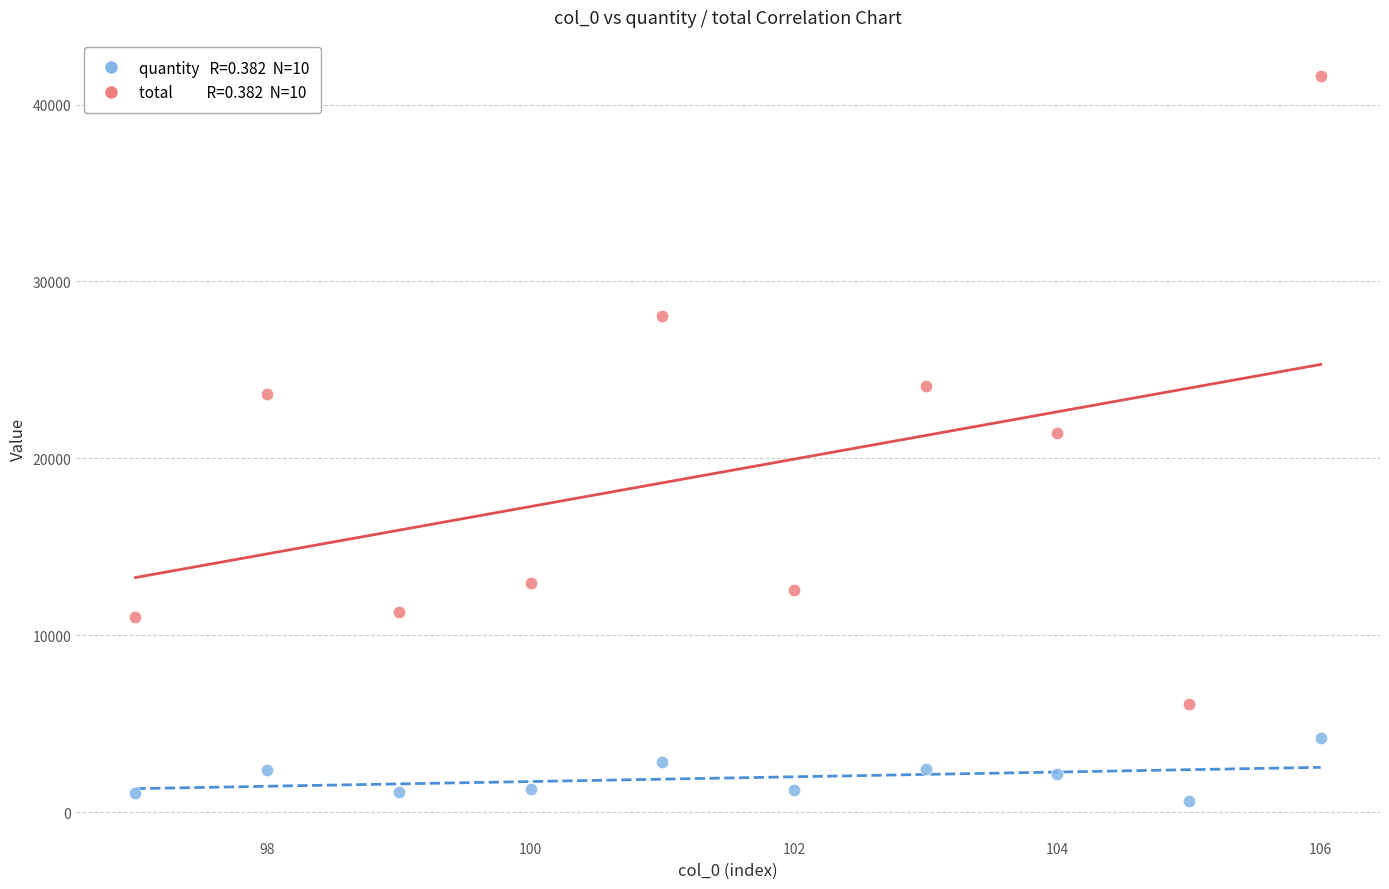

Across all data points, what is the range of Y values (max minus min)?

41011